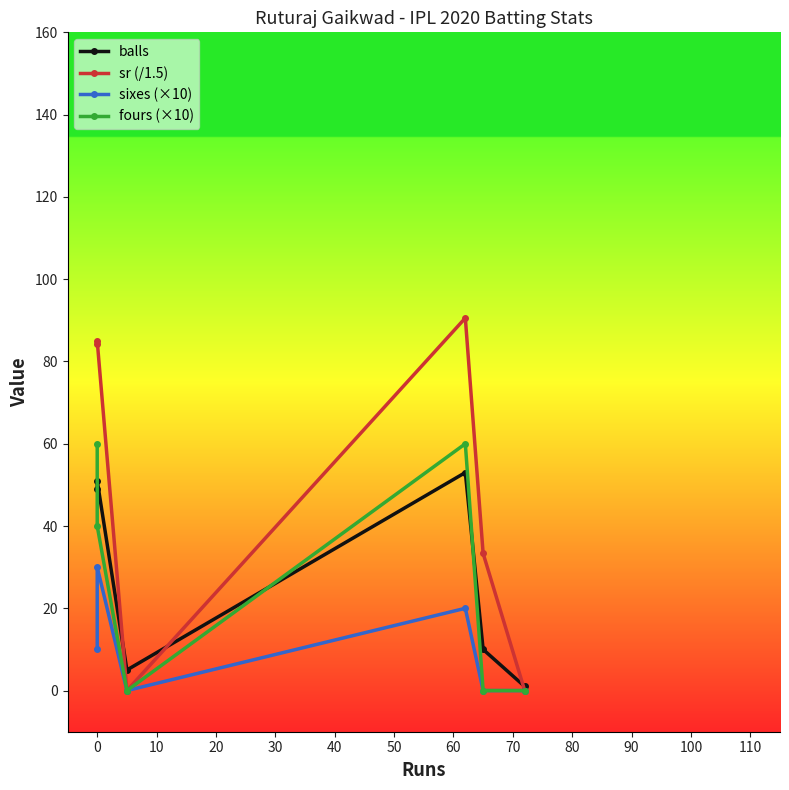

Which series has the largest total across all categories?

sr (/1.5)